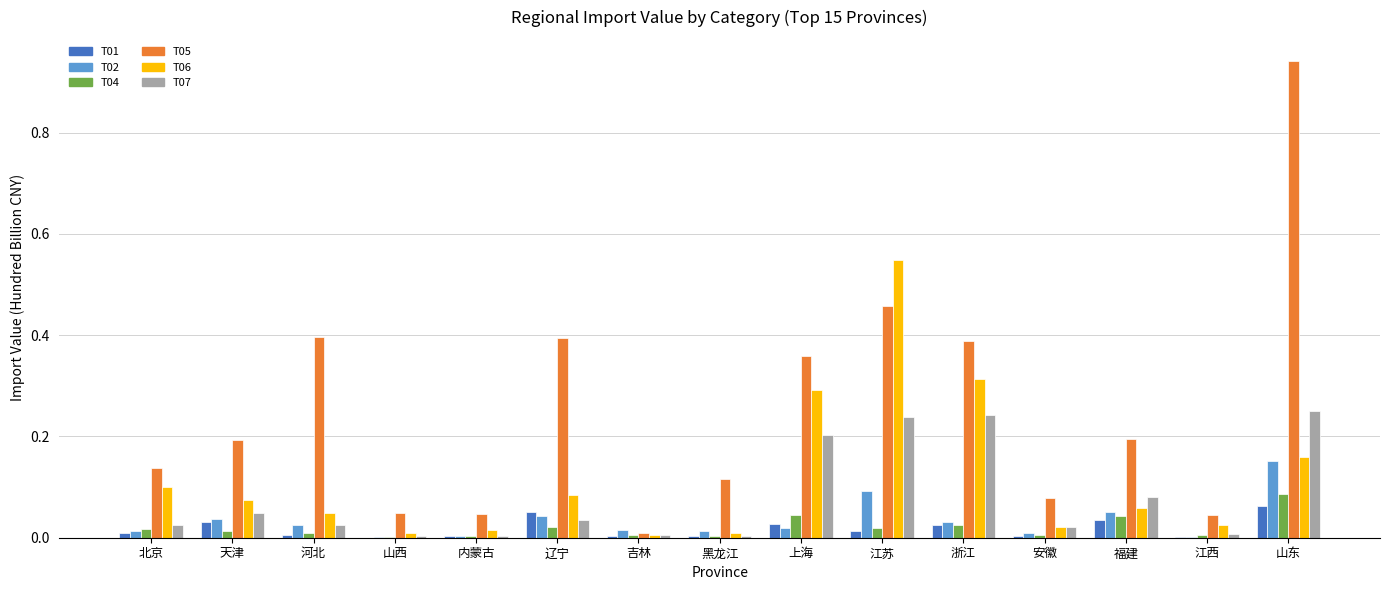

At which category is the sum across all series the highest?

山东